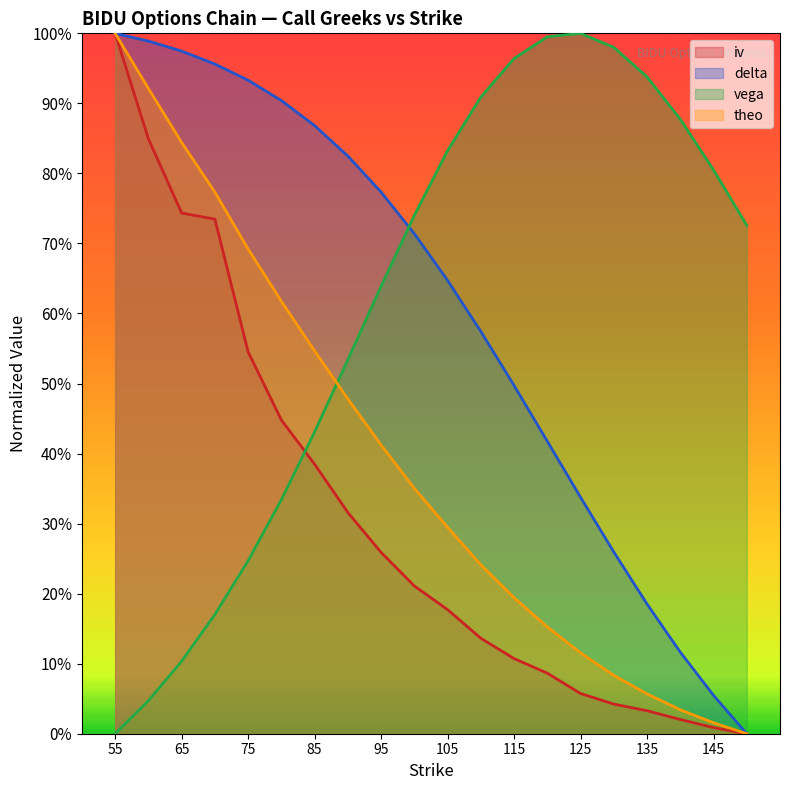

Reading right to left, list all the values displayed in this chart.

iv: 0.0	0.0	0.0	0.0	0.0	0.1	0.1	0.1	0.1	0.2	0.2	0.3	0.3	0.4	0.4	0.5	0.7	0.7	0.8	1.0
delta: 0.0	0.1	0.1	0.2	0.3	0.3	0.4	0.5	0.6	0.6	0.7	0.8	0.8	0.9	0.9	0.9	1.0	1.0	1.0	1.0
vega: 0.7	0.8	0.9	0.9	1.0	1.0	1.0	1.0	0.9	0.8	0.7	0.6	0.5	0.4	0.3	0.2	0.2	0.1	0.0	0.0
theo: 0.0	0.0	0.0	0.1	0.1	0.1	0.2	0.2	0.2	0.3	0.4	0.4	0.5	0.5	0.6	0.7	0.8	0.8	0.9	1.0